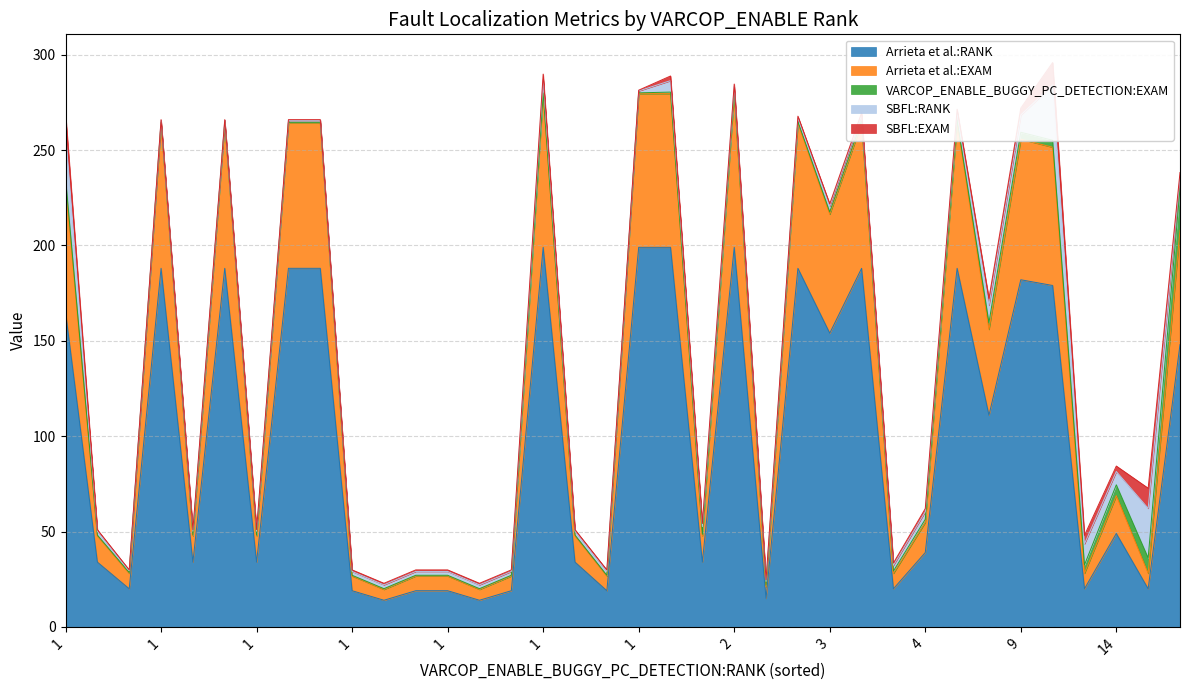

In SBFL:RANK, how many points are higher than both neighbors (excluding endpoints)?

8